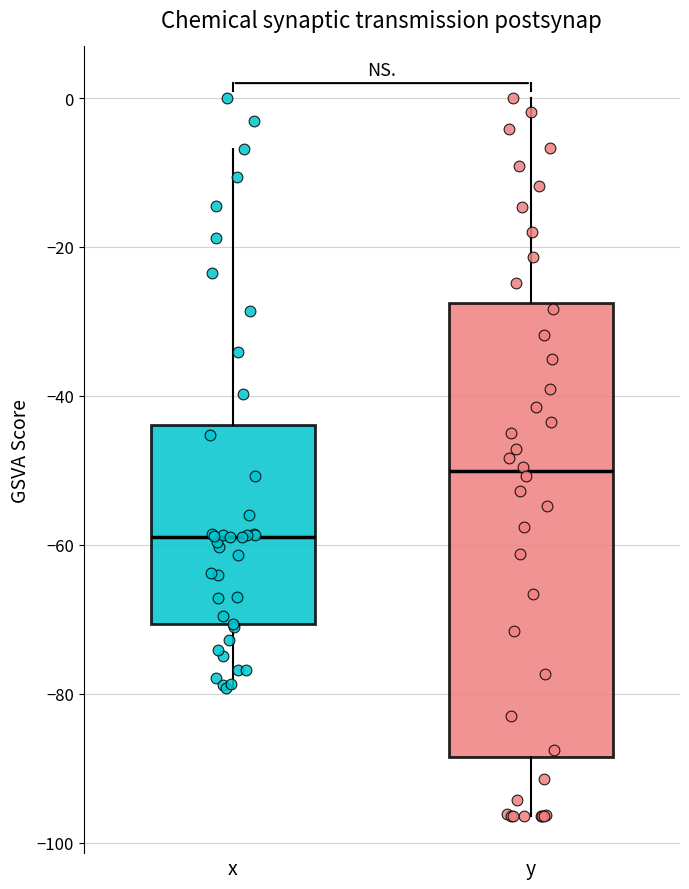

Reading left to right, transcribe this box plot: for each box, give where its median line is, the range the box spans, and where its two whiskers end, as read against the y-axis. The values are not printed on the chart, so give them approximately, as read against the axis.

x: median -58, box -70 to -44, whiskers -80 to -6
y: median -50, box -88 to -28, whiskers -96 to 0